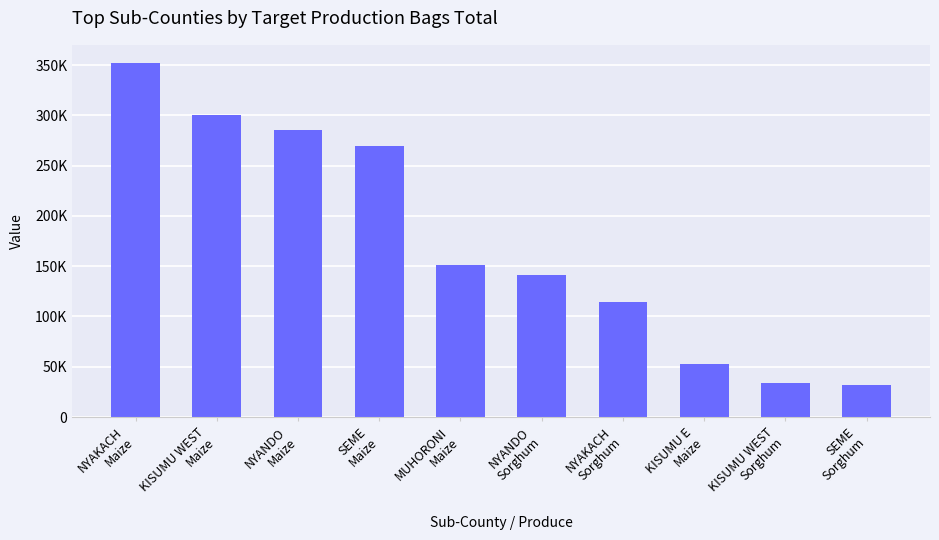

What position from the right is NYANDO
Maize?

8